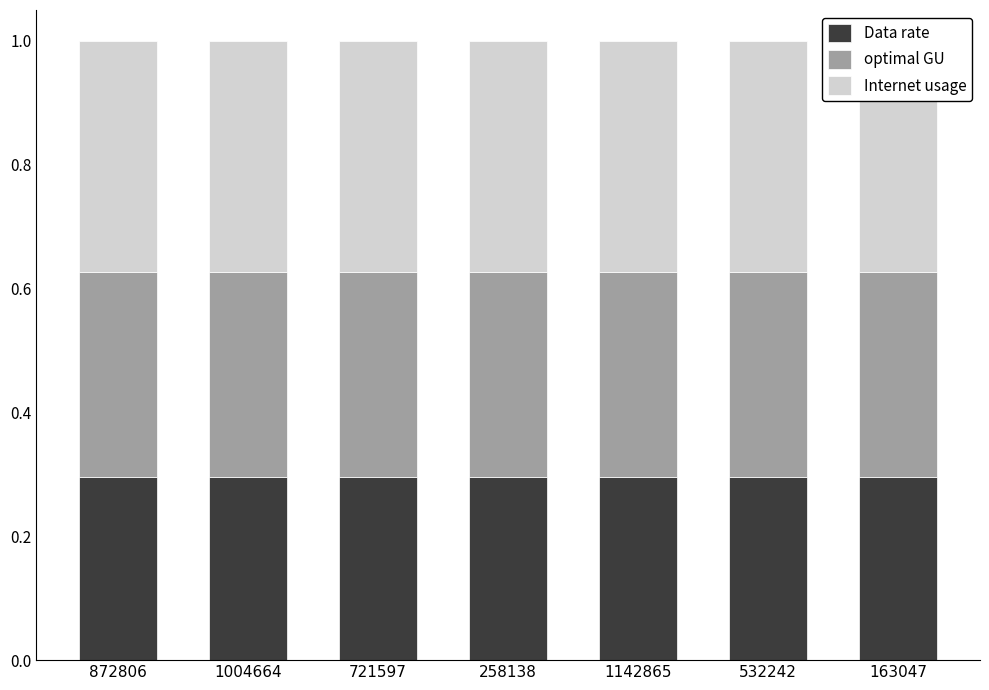

The value of Internet usage at 258138 is 0.4. True or false?

True